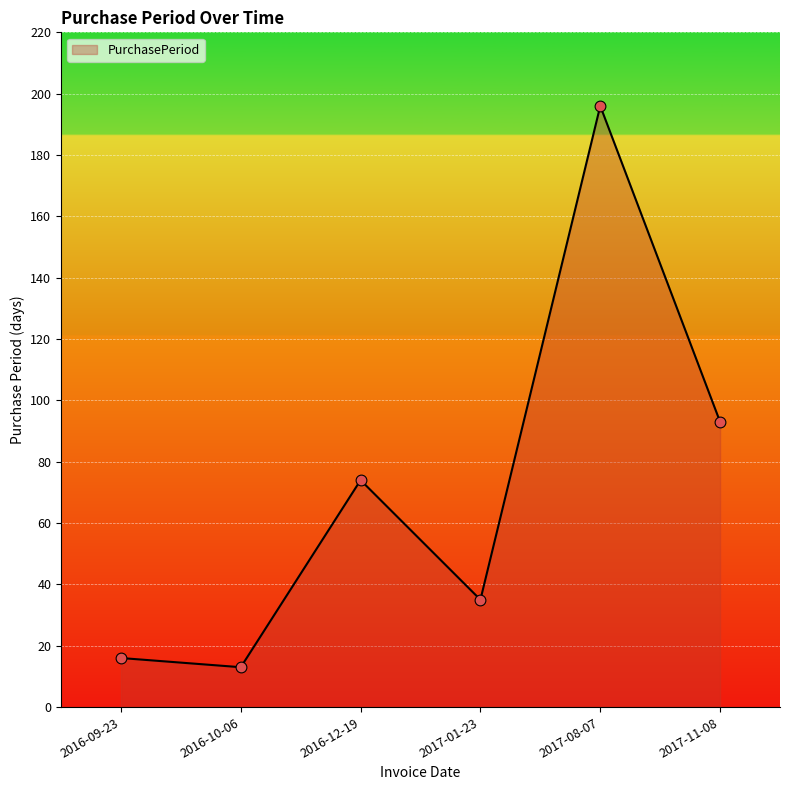

Between 2017-01-23 and 2016-09-23, which is larger?

2017-01-23